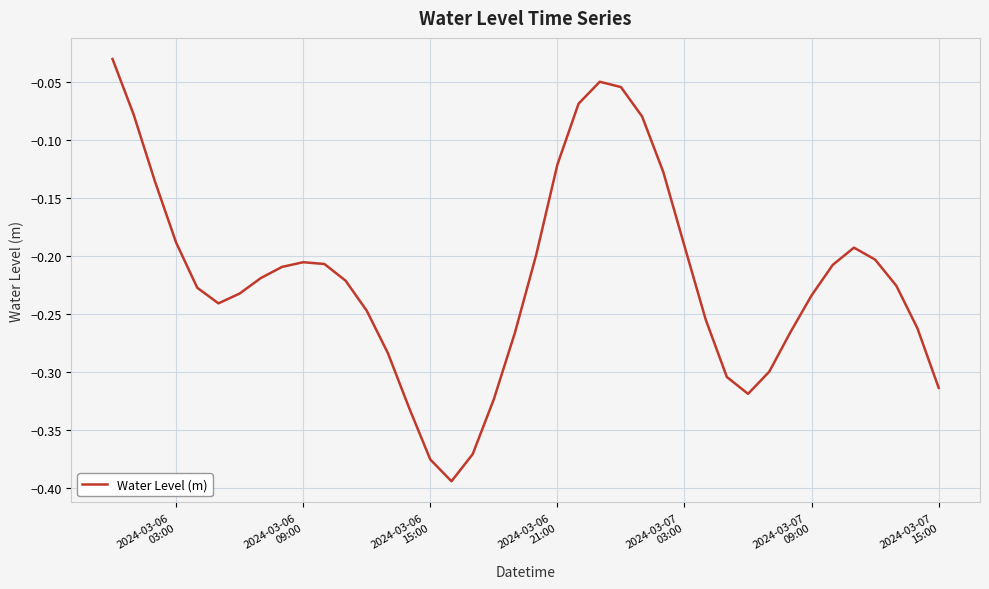

What is the difference between the maximum and minimum values?

0.4